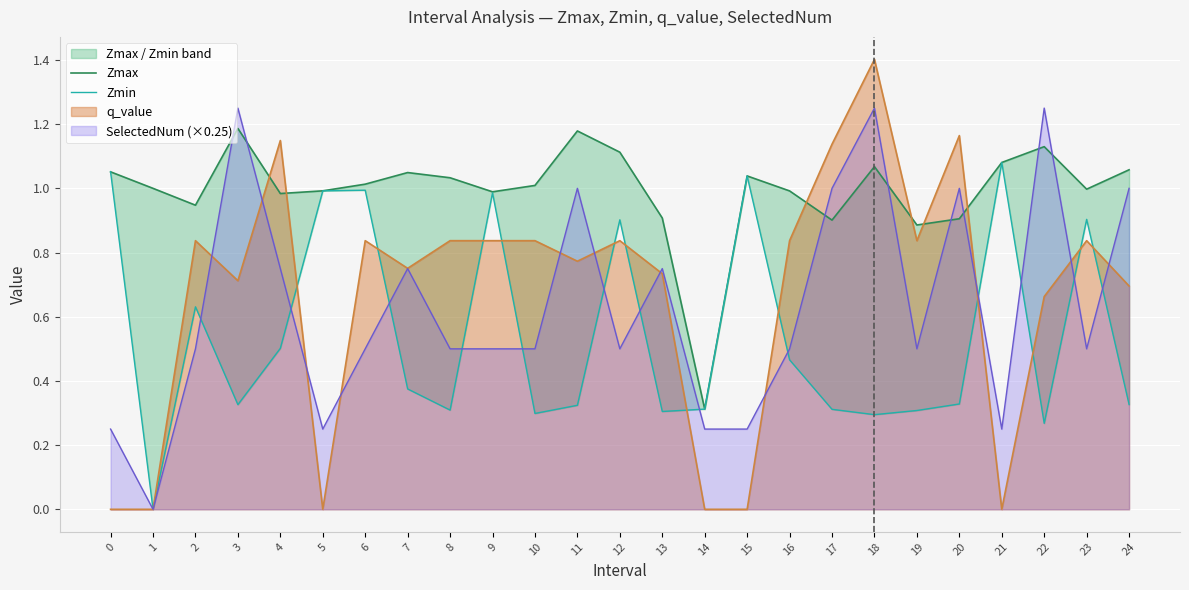

How many values in the Zmax series are below 1?

11